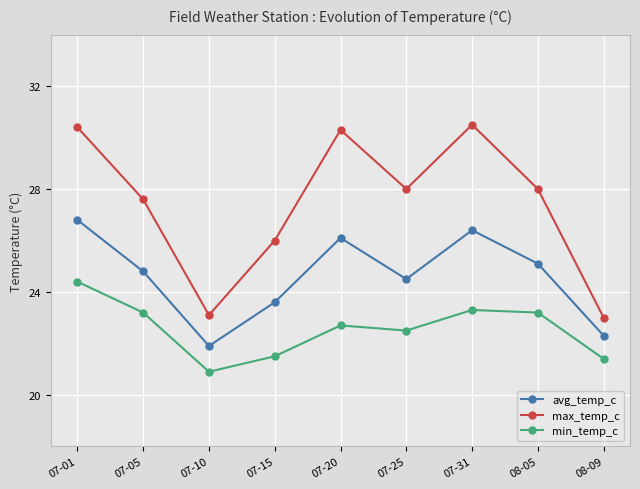

Reading left to right, extract all data points from this chart.

avg_temp_c: 26.8	24.8	21.9	23.6	26.1	24.5	26.4	25.1	22.3
max_temp_c: 30.4	27.6	23.1	26.0	30.3	28.0	30.5	28.0	23.0
min_temp_c: 24.4	23.2	20.9	21.5	22.7	22.5	23.3	23.2	21.4